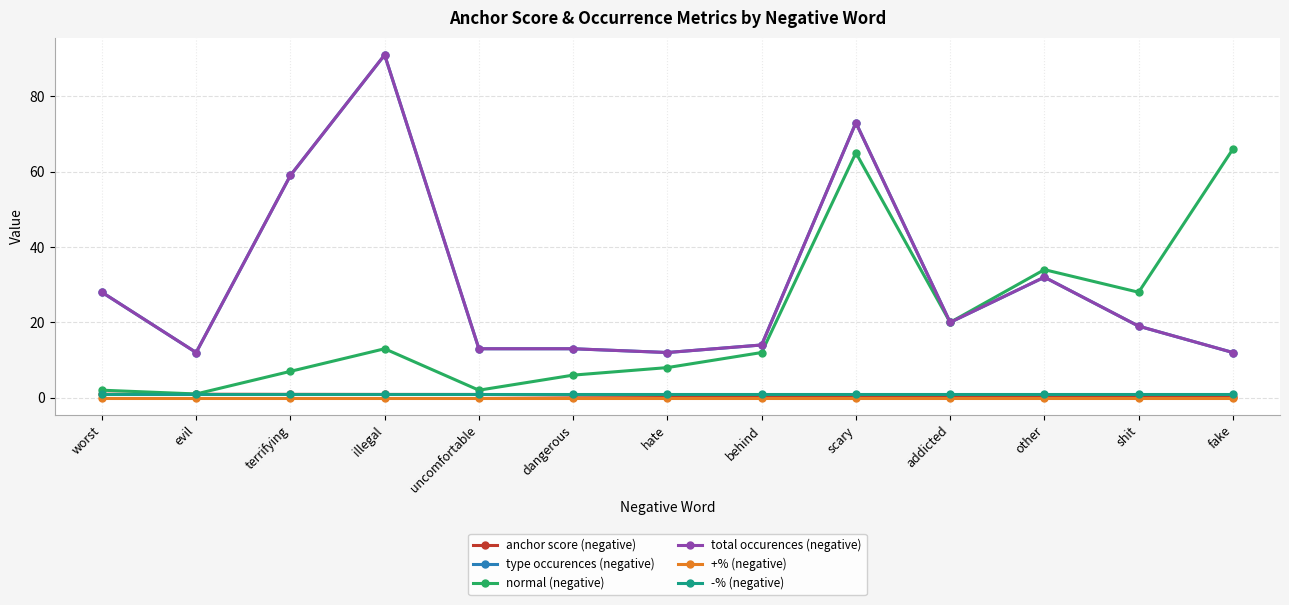

List the series in order of their peak value, lowest first.

+% (negative), anchor score (negative), -% (negative), normal (negative), type occurences (negative), total occurences (negative)